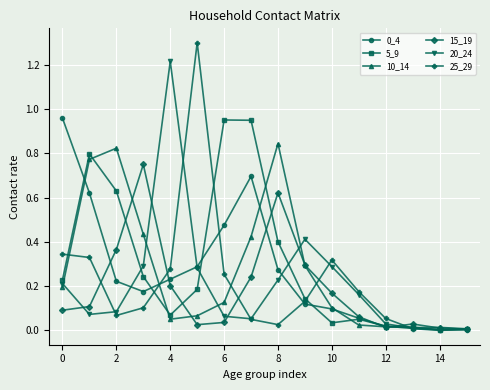

True or false: 0_4 and 10_14 intersect in this chart.

True